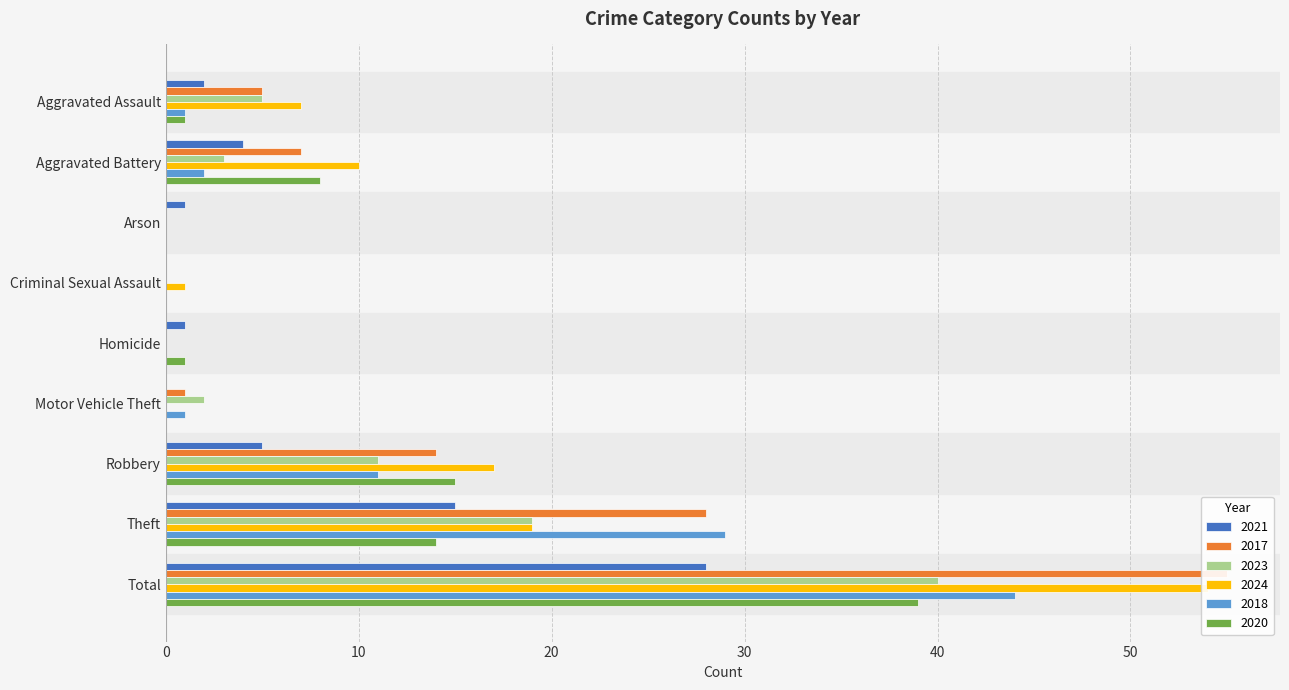

What is the difference between the second highest and minimum values in the 2018 series?

29